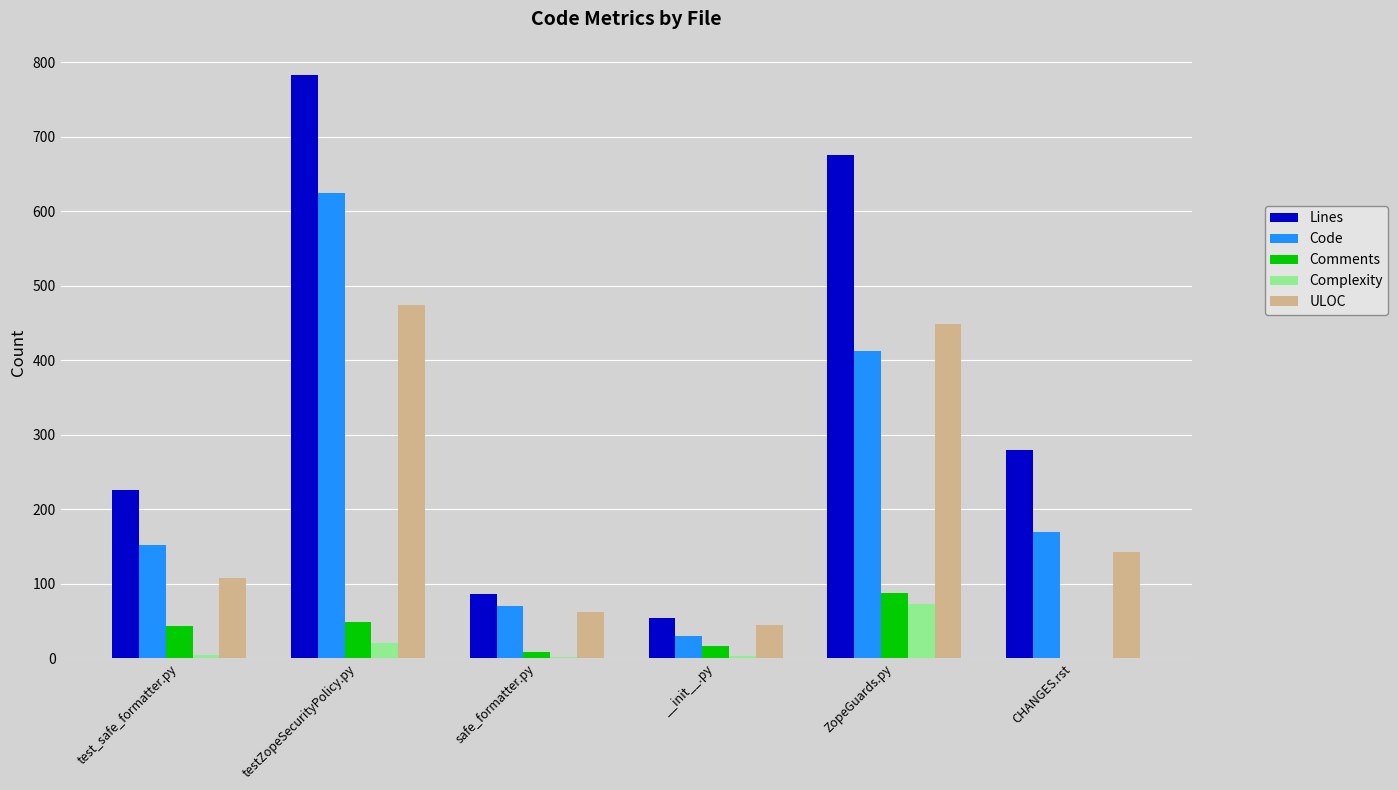

At which label is Complexity closest to 36?

testZopeSecurityPolicy.py